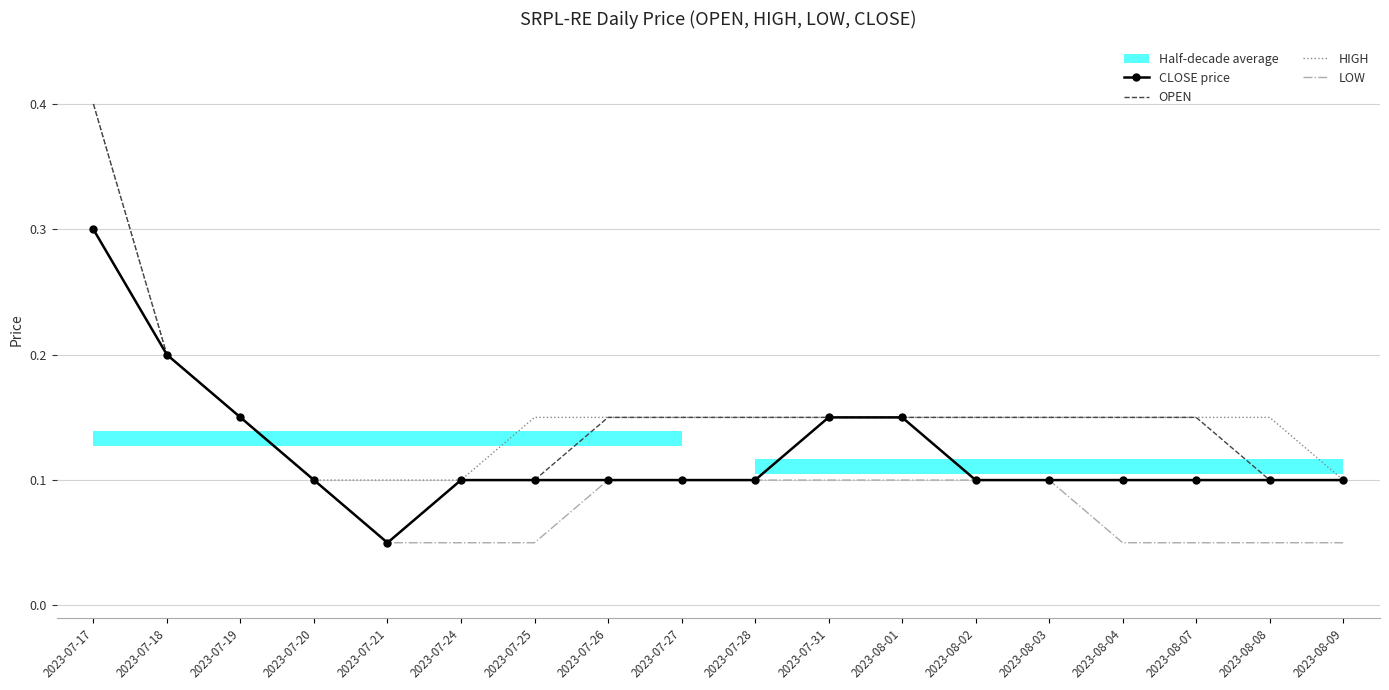

True or false: OPEN and HIGH cross at least once.

False